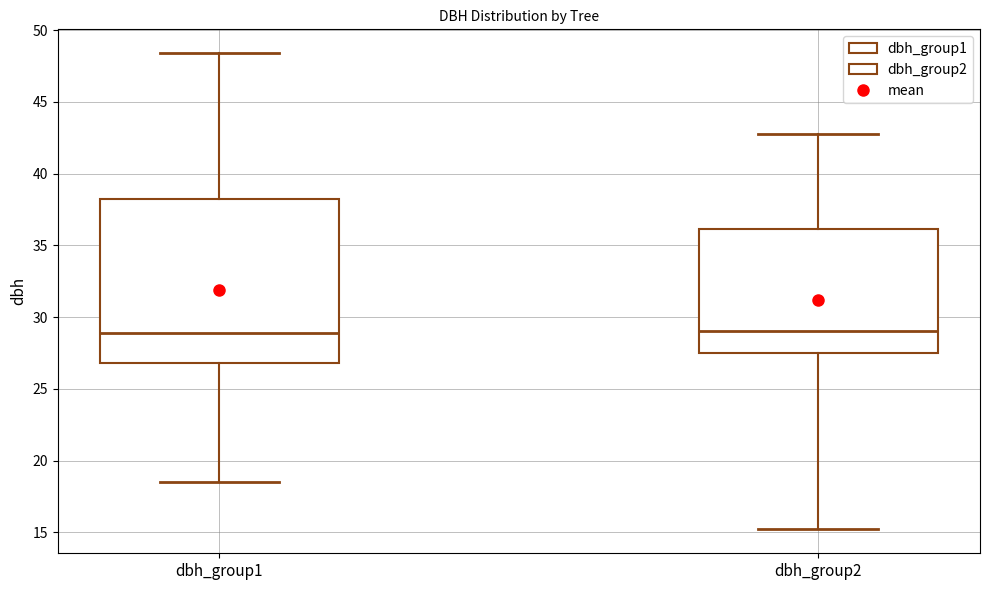

Where is the lower edge of the box for dbh_group2 on the y-axis? The values are not printed on the chart, so give them approximately, as read against the axis.

27.5